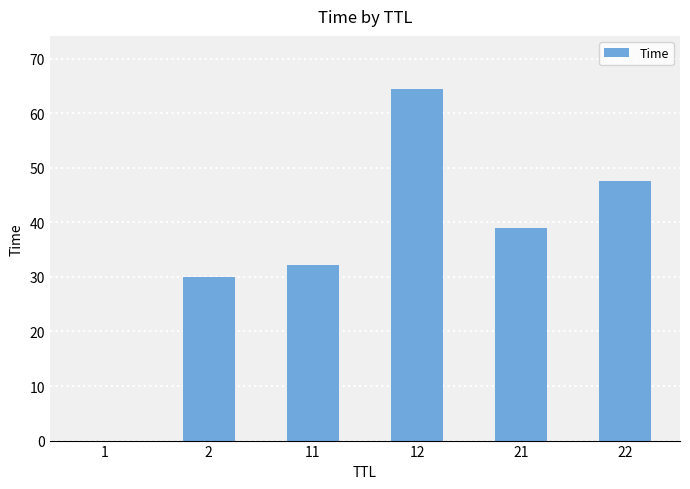

What is the sum of all values?

213.3